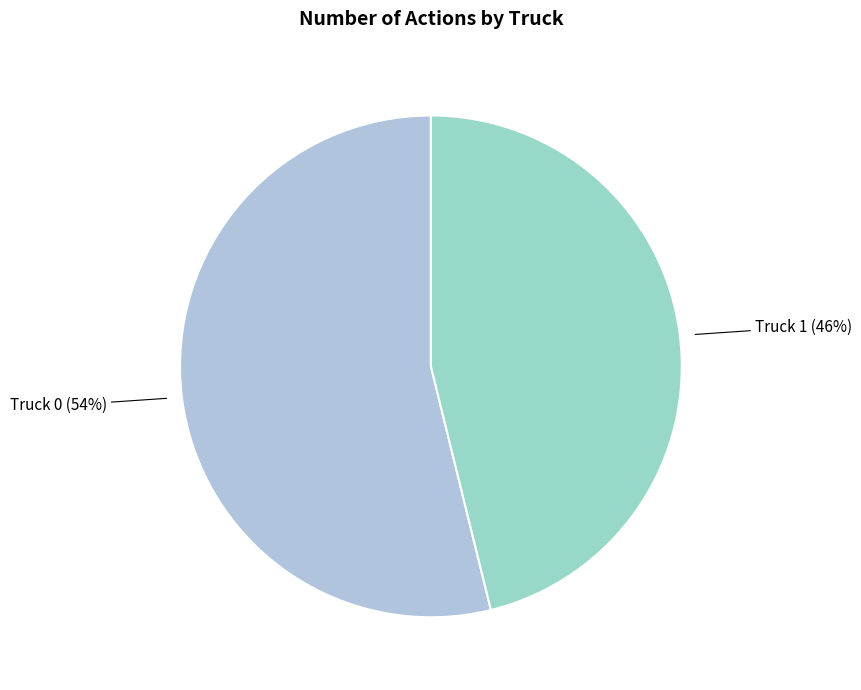

Do Truck 1 and Truck 0 together represent more than half of the pie?

Yes